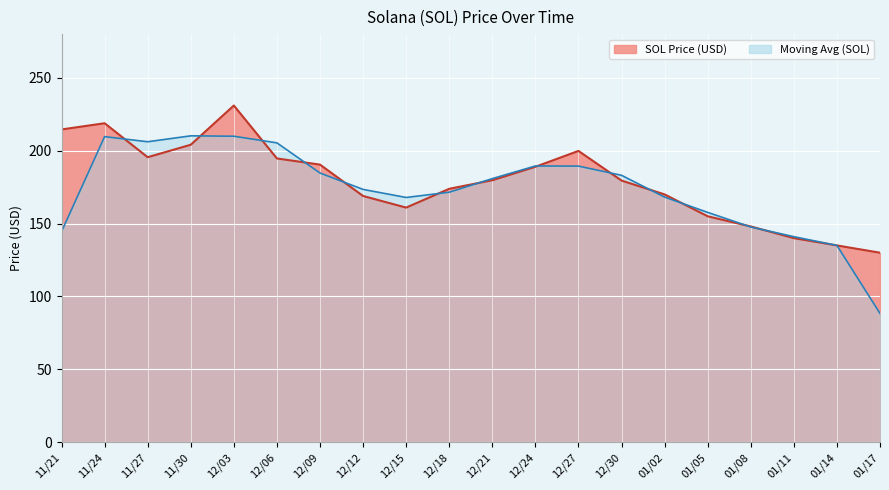

True or false: the data shows 81.0 at 12/24.

False